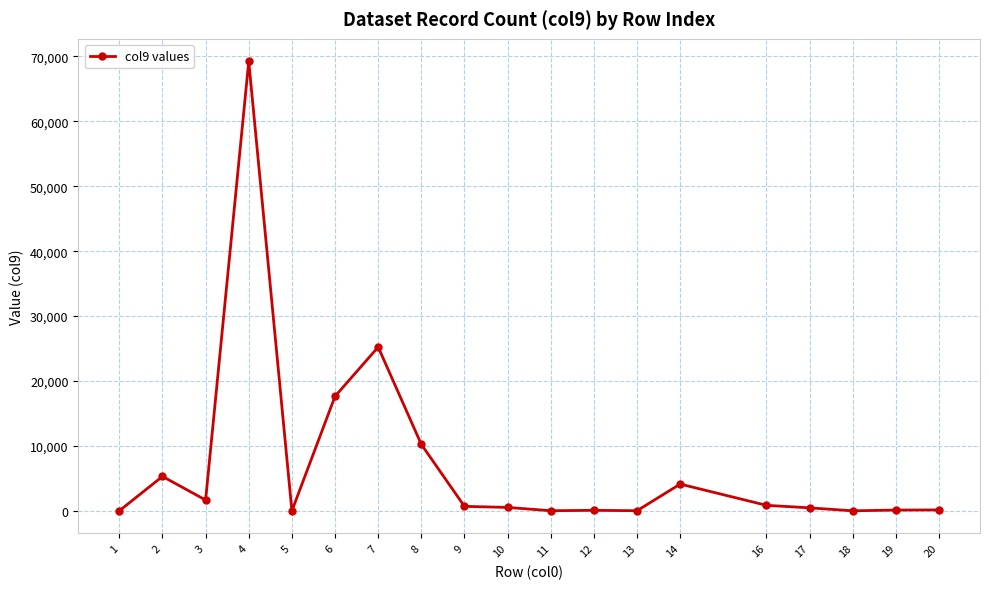

What is the difference between the maximum and minimum values?

69215